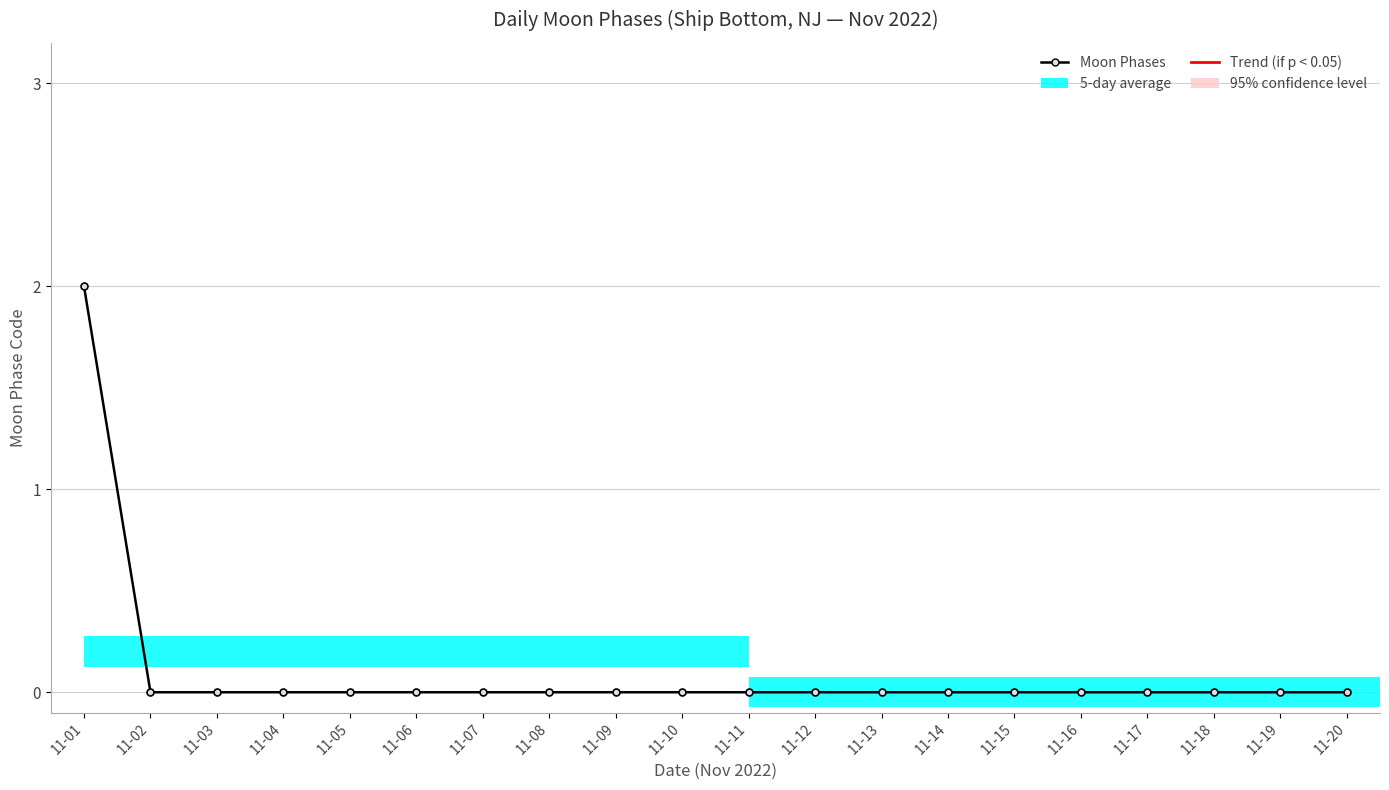

Reading left to right, extract all data points from this chart.

2	0	0	0	0	0	0	0	0	0	0	0	0	0	0	0	0	0	0	0